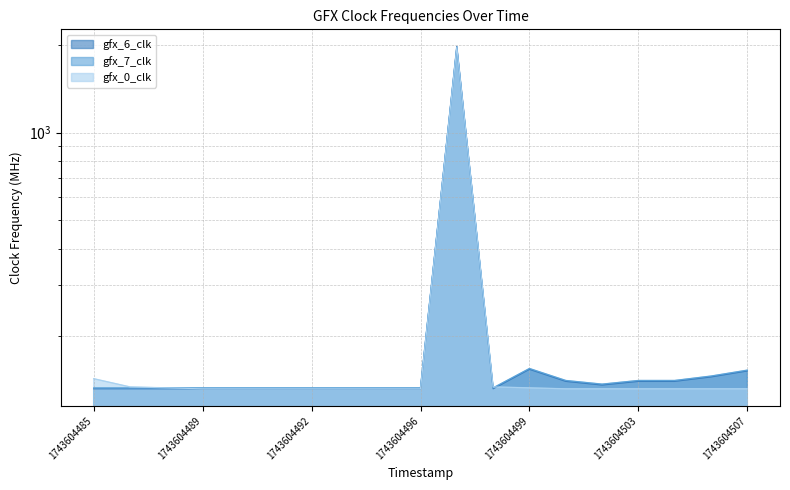

At which category does the chart reach its minimum across all series?

1743604485